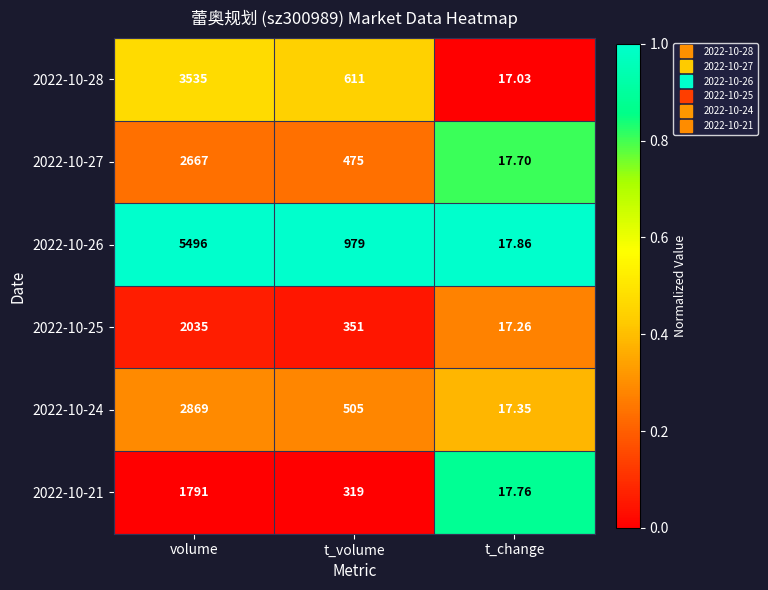

At which category is the sum across all series the highest?

volume